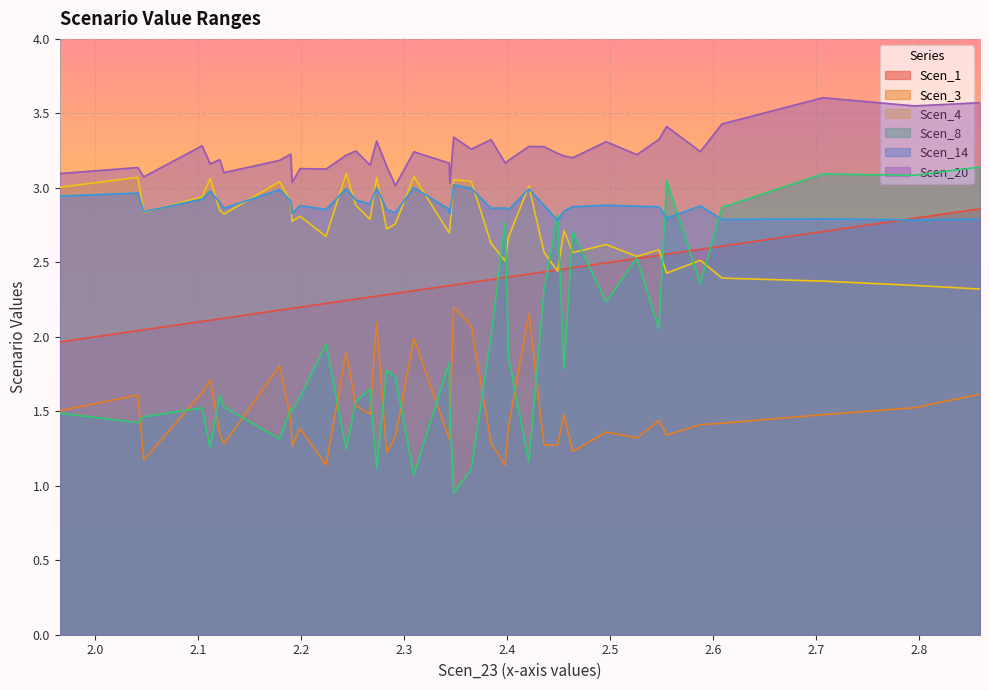

Rank the series at 2.1911428089830425 from highest to lowest value.

Scen_20, Scen_14, Scen_4, Scen_1, Scen_8, Scen_3